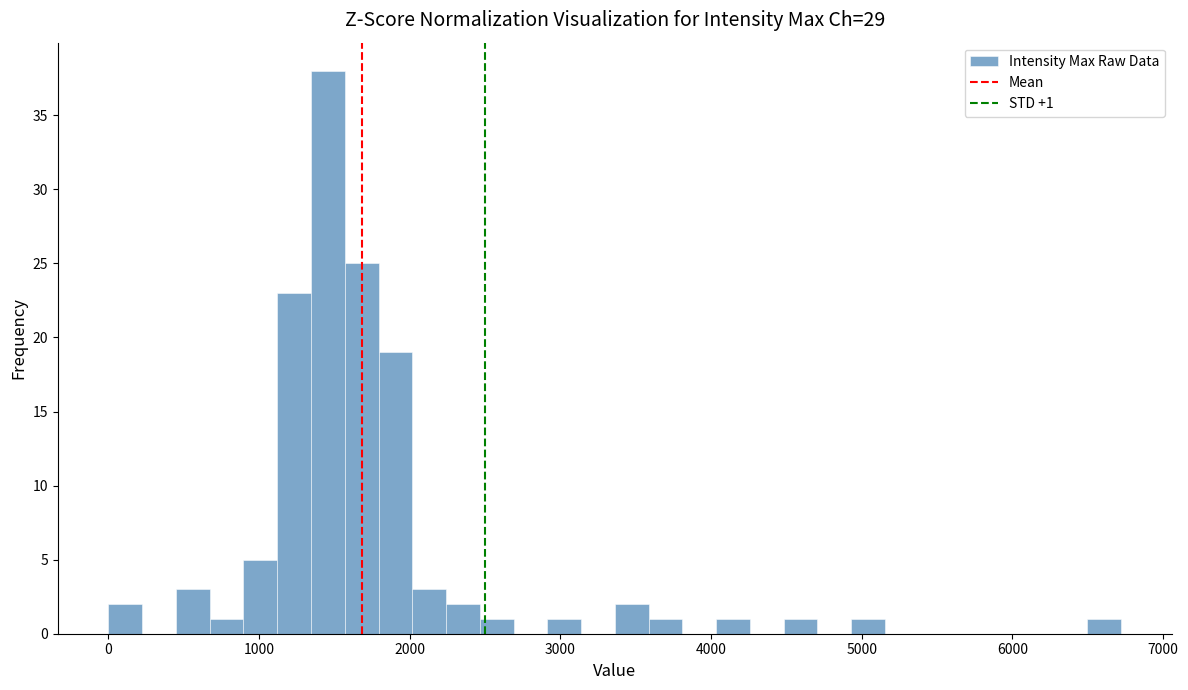

Read against the x-axis, roughly where is the centre of the tallest bar?

1500